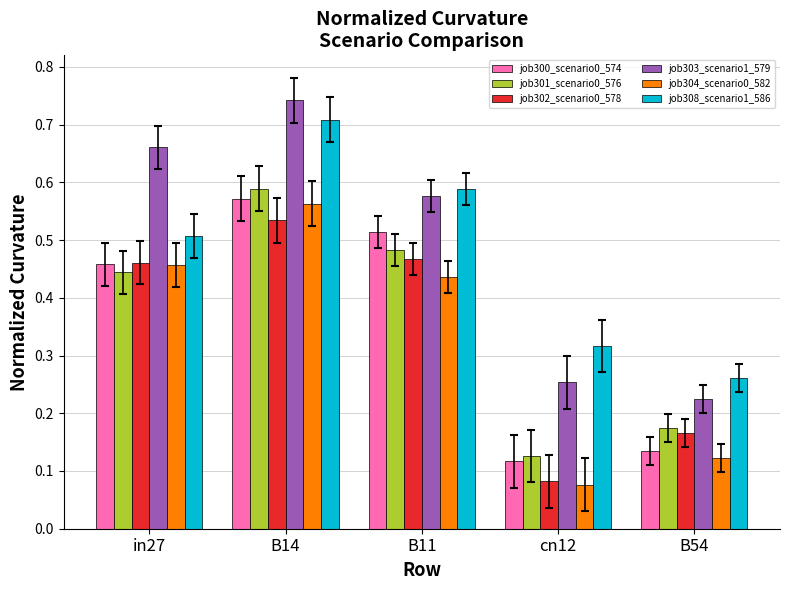

Which category has the highest value in the job308_scenario1_586 series?

B14